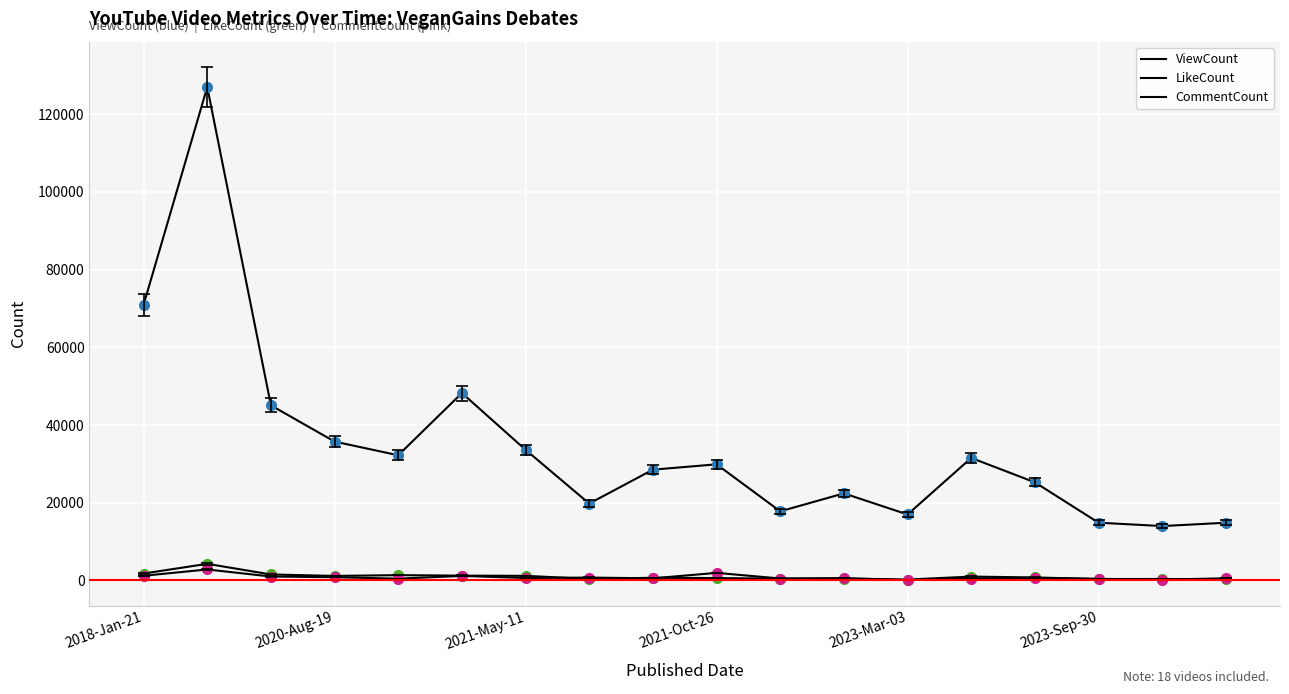

Is this an area chart (filled region under the line)?

No